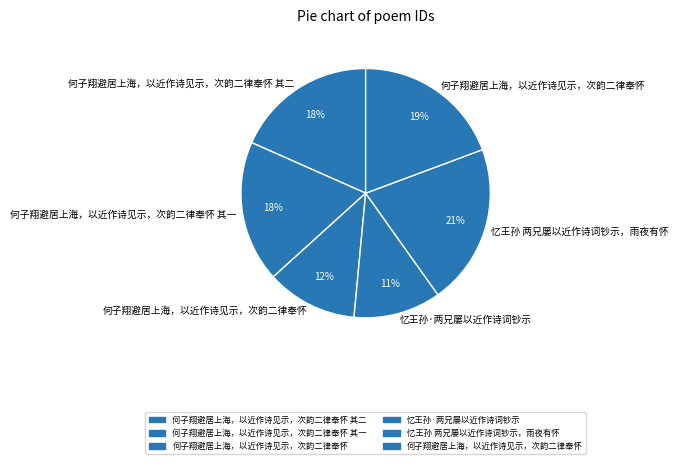

How many slices are in this pie chart?

6